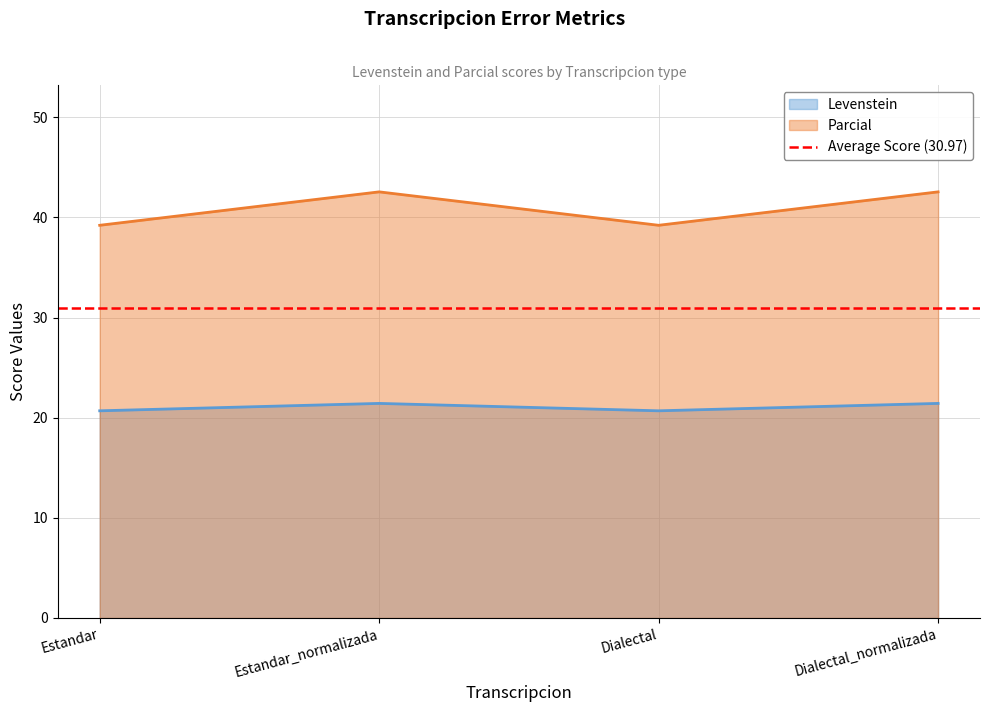

What is the label of the 3rd point from the right?

Estandar_normalizada